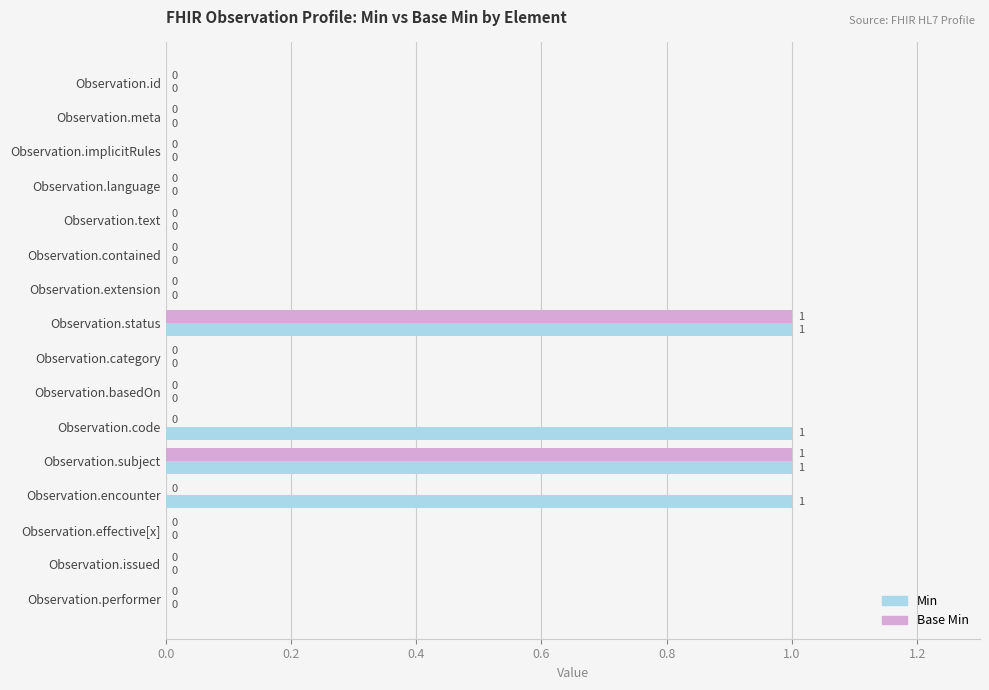

Which series has the largest total across all categories?

Min